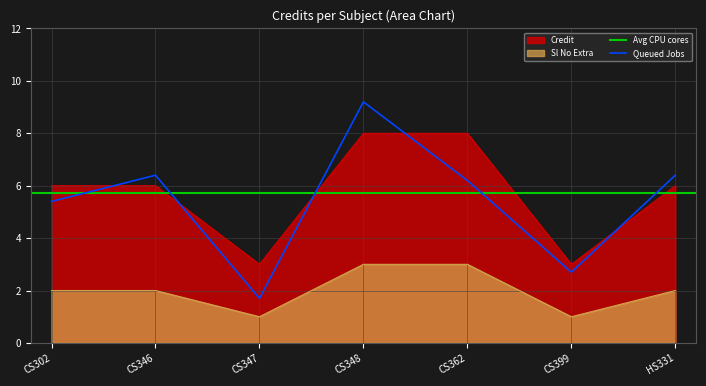

True or false: Sl No Extra and Credit intersect in this chart.

False